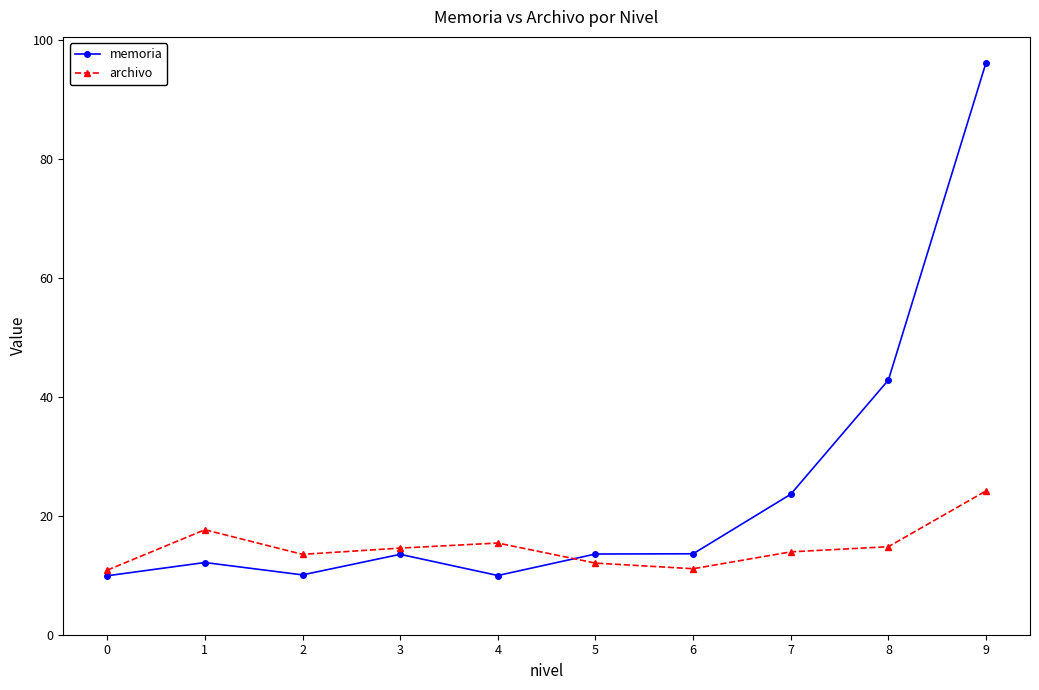

True or false: archivo has a value of 5.4 at 2.

False